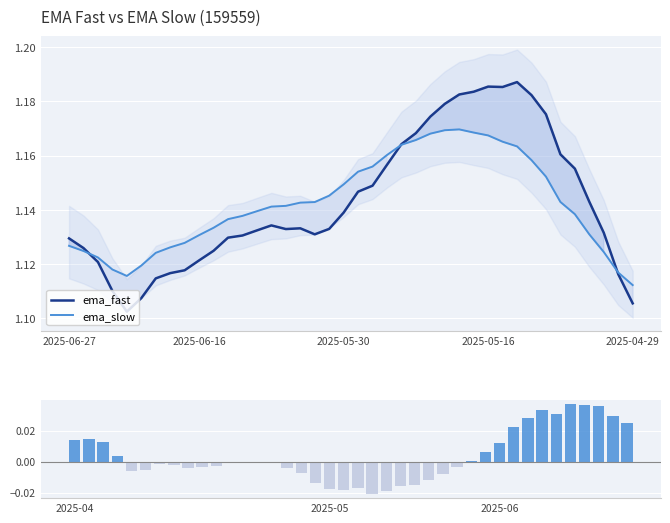

Which series has the largest range (max minus min)?

ema_fast